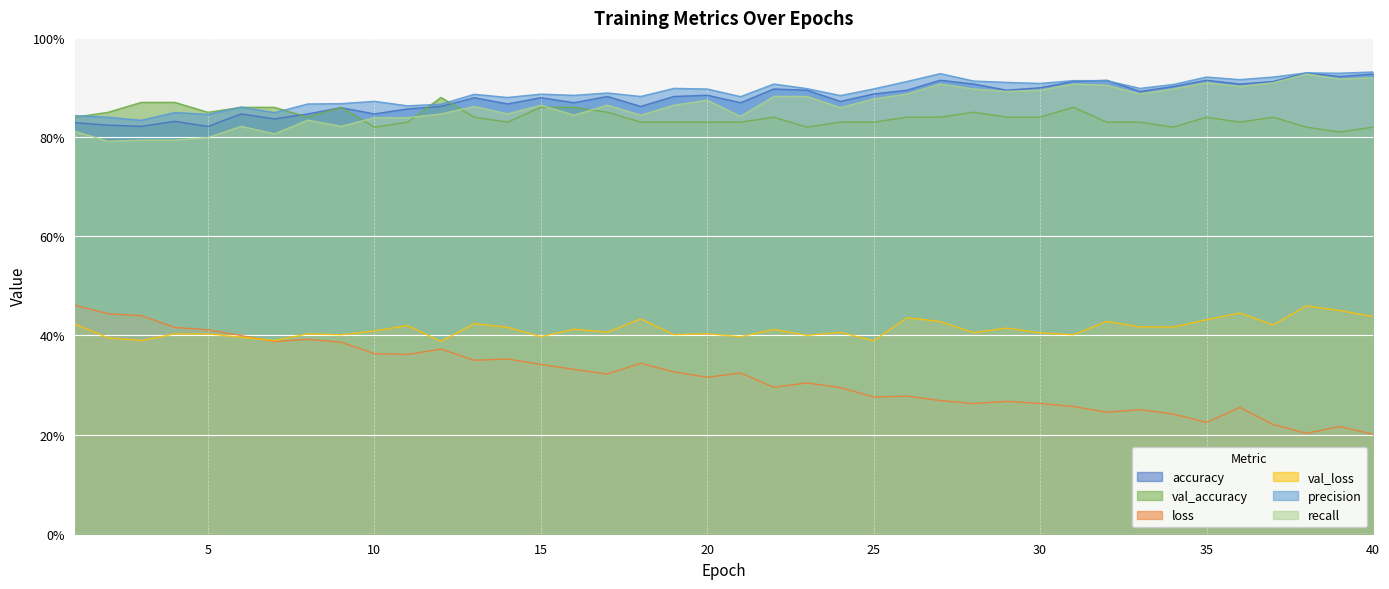

At which category does the chart reach its peak across all series?

40